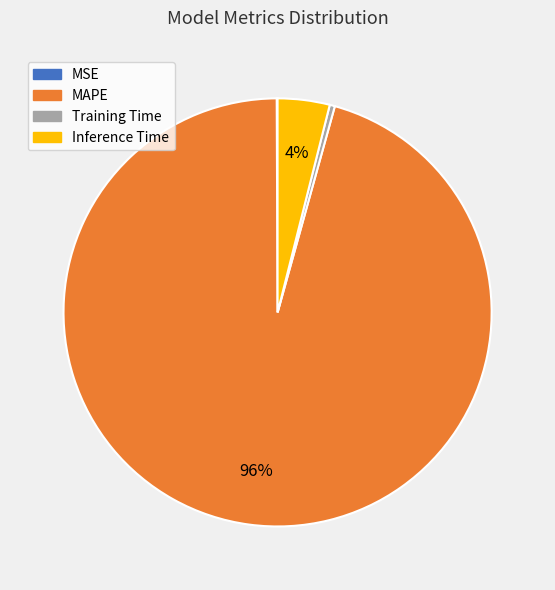

Is there a majority slice in this chart?

Yes